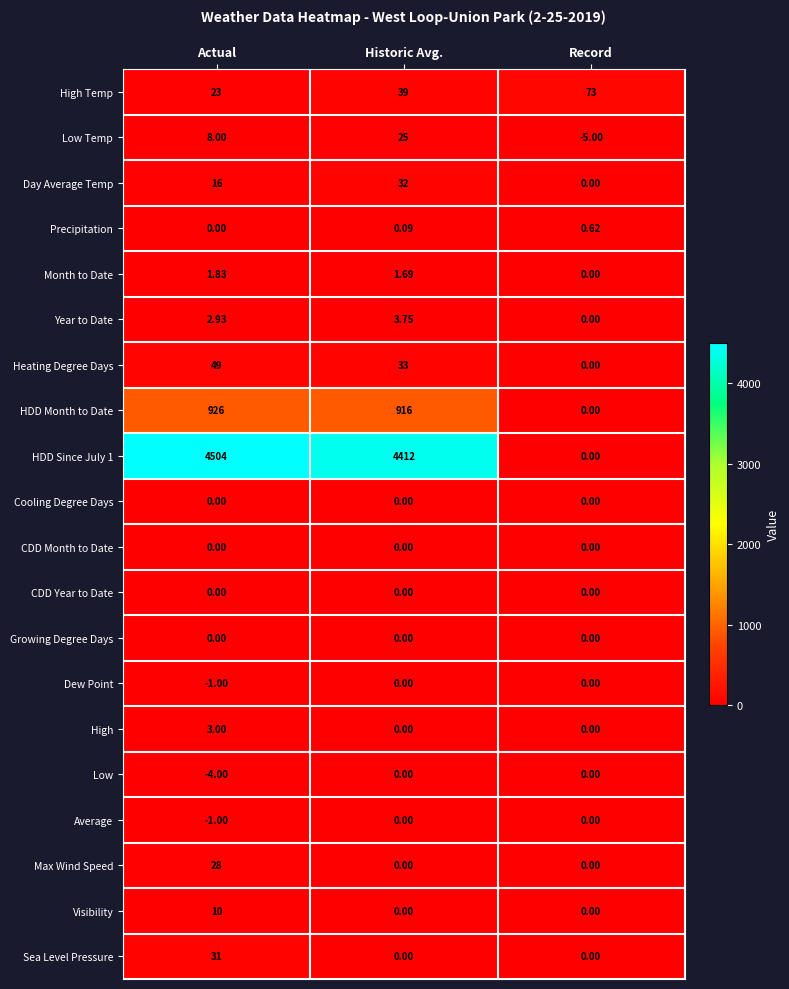

Which label corresponds to the largest value in the chart?

Actual